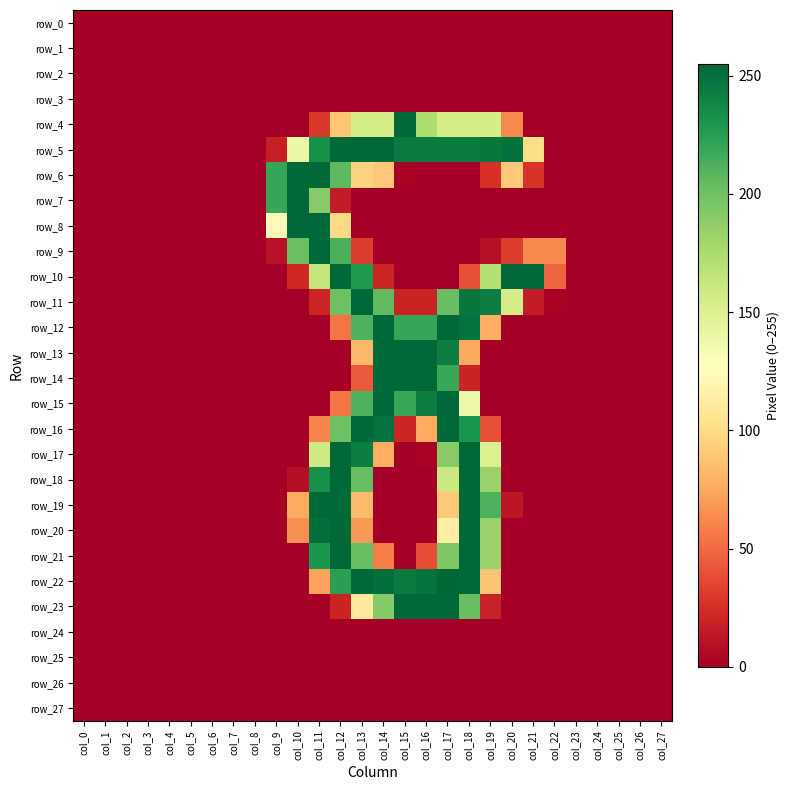

Reading right to left, what are all the values shown in this chart?

row_0: col_27=0	col_26=0	col_25=0	col_24=0	col_23=0	col_22=0	col_21=0	col_20=0	col_19=0	col_18=0	col_17=0	col_16=0	col_15=0	col_14=0	col_13=0	col_12=0	col_11=0	col_10=0	col_9=0	col_8=0	col_7=0	col_6=0	col_5=0	col_4=0	col_3=0	col_2=0	col_1=0	col_0=0
row_1: col_27=0	col_26=0	col_25=0	col_24=0	col_23=0	col_22=0	col_21=0	col_20=0	col_19=0	col_18=0	col_17=0	col_16=0	col_15=0	col_14=0	col_13=0	col_12=0	col_11=0	col_10=0	col_9=0	col_8=0	col_7=0	col_6=0	col_5=0	col_4=0	col_3=0	col_2=0	col_1=0	col_0=0
row_2: col_27=0	col_26=0	col_25=0	col_24=0	col_23=0	col_22=0	col_21=0	col_20=0	col_19=0	col_18=0	col_17=0	col_16=0	col_15=0	col_14=0	col_13=0	col_12=0	col_11=0	col_10=0	col_9=0	col_8=0	col_7=0	col_6=0	col_5=0	col_4=0	col_3=0	col_2=0	col_1=0	col_0=0
row_3: col_27=0	col_26=0	col_25=0	col_24=0	col_23=0	col_22=0	col_21=0	col_20=0	col_19=0	col_18=0	col_17=0	col_16=0	col_15=0	col_14=0	col_13=0	col_12=0	col_11=0	col_10=0	col_9=0	col_8=0	col_7=0	col_6=0	col_5=0	col_4=0	col_3=0	col_2=0	col_1=0	col_0=0
row_4: col_27=0	col_26=0	col_25=0	col_24=0	col_23=0	col_22=0	col_21=0	col_20=62	col_19=155	col_18=155	col_17=155	col_16=174	col_15=254	col_14=155	col_13=155	col_12=89	col_11=29	col_10=0	col_9=0	col_8=0	col_7=0	col_6=0	col_5=0	col_4=0	col_3=0	col_2=0	col_1=0	col_0=0
row_5: col_27=0	col_26=0	col_25=0	col_24=0	col_23=0	col_22=0	col_21=101	col_20=250	col_19=247	col_18=244	col_17=244	col_16=244	col_15=245	col_14=254	col_13=254	col_12=254	col_11=233	col_10=140	col_9=17	col_8=0	col_7=0	col_6=0	col_5=0	col_4=0	col_3=0	col_2=0	col_1=0	col_0=0
row_6: col_27=0	col_26=0	col_25=0	col_24=0	col_23=0	col_22=0	col_21=27	col_20=90	col_19=25	col_18=0	col_17=0	col_16=0	col_15=2	col_14=90	col_13=95	col_12=207	col_11=254	col_10=254	col_9=220	col_8=0	col_7=0	col_6=0	col_5=0	col_4=0	col_3=0	col_2=0	col_1=0	col_0=0
row_7: col_27=0	col_26=0	col_25=0	col_24=0	col_23=0	col_22=0	col_21=0	col_20=0	col_19=0	col_18=0	col_17=0	col_16=0	col_15=0	col_14=0	col_13=0	col_12=15	col_11=191	col_10=254	col_9=220	col_8=0	col_7=0	col_6=0	col_5=0	col_4=0	col_3=0	col_2=0	col_1=0	col_0=0
row_8: col_27=0	col_26=0	col_25=0	col_24=0	col_23=0	col_22=0	col_21=0	col_20=0	col_19=0	col_18=0	col_17=0	col_16=0	col_15=0	col_14=0	col_13=0	col_12=99	col_11=254	col_10=254	col_9=123	col_8=0	col_7=0	col_6=0	col_5=0	col_4=0	col_3=0	col_2=0	col_1=0	col_0=0
row_9: col_27=0	col_26=0	col_25=0	col_24=0	col_23=0	col_22=62	col_21=62	col_20=31	col_19=9	col_18=0	col_17=0	col_16=0	col_15=0	col_14=0	col_13=31	col_12=213	col_11=254	col_10=202	col_9=10	col_8=0	col_7=0	col_6=0	col_5=0	col_4=0	col_3=0	col_2=0	col_1=0	col_0=0
row_10: col_27=0	col_26=0	col_25=0	col_24=0	col_23=0	col_22=47	col_21=254	col_20=254	col_19=171	col_18=39	col_17=0	col_16=0	col_15=0	col_14=20	col_13=228	col_12=254	col_11=164	col_10=21	col_9=0	col_8=0	col_7=0	col_6=0	col_5=0	col_4=0	col_3=0	col_2=0	col_1=0	col_0=0
row_11: col_27=0	col_26=0	col_25=0	col_24=0	col_23=0	col_22=2	col_21=15	col_20=155	col_19=243	col_18=247	col_17=203	col_16=19	col_15=19	col_14=206	col_13=254	col_12=201	col_11=20	col_10=0	col_9=0	col_8=0	col_7=0	col_6=0	col_5=0	col_4=0	col_3=0	col_2=0	col_1=0	col_0=0
row_12: col_27=0	col_26=0	col_25=0	col_24=0	col_23=0	col_22=0	col_21=0	col_20=0	col_19=77	col_18=249	col_17=254	col_16=220	col_15=220	col_14=254	col_13=212	col_12=54	col_11=0	col_10=0	col_9=0	col_8=0	col_7=0	col_6=0	col_5=0	col_4=0	col_3=0	col_2=0	col_1=0	col_0=0
row_13: col_27=0	col_26=0	col_25=0	col_24=0	col_23=0	col_22=0	col_21=0	col_20=0	col_19=0	col_18=75	col_17=243	col_16=254	col_15=254	col_14=254	col_13=82	col_12=0	col_11=0	col_10=0	col_9=0	col_8=0	col_7=0	col_6=0	col_5=0	col_4=0	col_3=0	col_2=0	col_1=0	col_0=0
row_14: col_27=0	col_26=0	col_25=0	col_24=0	col_23=0	col_22=0	col_21=0	col_20=0	col_19=0	col_18=19	col_17=219	col_16=254	col_15=254	col_14=254	col_13=43	col_12=0	col_11=0	col_10=0	col_9=0	col_8=0	col_7=0	col_6=0	col_5=0	col_4=0	col_3=0	col_2=0	col_1=0	col_0=0
row_15: col_27=0	col_26=0	col_25=0	col_24=0	col_23=0	col_22=0	col_21=0	col_20=0	col_19=0	col_18=139	col_17=254	col_16=243	col_15=219	col_14=254	col_13=212	col_12=54	col_11=0	col_10=0	col_9=0	col_8=0	col_7=0	col_6=0	col_5=0	col_4=0	col_3=0	col_2=0	col_1=0	col_0=0
row_16: col_27=0	col_26=0	col_25=0	col_24=0	col_23=0	col_22=0	col_21=0	col_20=0	col_19=39	col_18=231	col_17=254	col_16=76	col_15=20	col_14=249	col_13=254	col_12=201	col_11=60	col_10=0	col_9=0	col_8=0	col_7=0	col_6=0	col_5=0	col_4=0	col_3=0	col_2=0	col_1=0	col_0=0
row_17: col_27=0	col_26=0	col_25=0	col_24=0	col_23=0	col_22=0	col_21=0	col_20=0	col_19=151	col_18=254	col_17=191	col_16=2	col_15=0	col_14=77	col_13=243	col_12=254	col_11=158	col_10=0	col_9=0	col_8=0	col_7=0	col_6=0	col_5=0	col_4=0	col_3=0	col_2=0	col_1=0	col_0=0
row_18: col_27=0	col_26=0	col_25=0	col_24=0	col_23=0	col_22=0	col_21=0	col_20=0	col_19=184	col_18=254	col_17=160	col_16=0	col_15=0	col_14=0	col_13=204	col_12=254	col_11=233	col_10=8	col_9=0	col_8=0	col_7=0	col_6=0	col_5=0	col_4=0	col_3=0	col_2=0	col_1=0	col_0=0
row_19: col_27=0	col_26=0	col_25=0	col_24=0	col_23=0	col_22=0	col_21=0	col_20=12	col_19=212	col_18=254	col_17=90	col_16=0	col_15=0	col_14=0	col_13=83	col_12=254	col_11=254	col_10=76	col_9=0	col_8=0	col_7=0	col_6=0	col_5=0	col_4=0	col_3=0	col_2=0	col_1=0	col_0=0
row_20: col_27=0	col_26=0	col_25=0	col_24=0	col_23=0	col_22=0	col_21=0	col_20=0	col_19=184	col_18=254	col_17=114	col_16=0	col_15=0	col_14=0	col_13=68	col_12=254	col_11=251	col_10=65	col_9=0	col_8=0	col_7=0	col_6=0	col_5=0	col_4=0	col_3=0	col_2=0	col_1=0	col_0=0
row_21: col_27=0	col_26=0	col_25=0	col_24=0	col_23=0	col_22=0	col_21=0	col_20=0	col_19=184	col_18=254	col_17=194	col_16=38	col_15=0	col_14=57	col_13=203	col_12=254	col_11=230	col_10=0	col_9=0	col_8=0	col_7=0	col_6=0	col_5=0	col_4=0	col_3=0	col_2=0	col_1=0	col_0=0
row_22: col_27=0	col_26=0	col_25=0	col_24=0	col_23=0	col_22=0	col_21=0	col_20=0	col_19=88	col_18=254	col_17=255	col_16=249	col_15=245	col_14=251	col_13=254	col_12=224	col_11=72	col_10=0	col_9=0	col_8=0	col_7=0	col_6=0	col_5=0	col_4=0	col_3=0	col_2=0	col_1=0	col_0=0
row_23: col_27=0	col_26=0	col_25=0	col_24=0	col_23=0	col_22=0	col_21=0	col_20=0	col_19=18	col_18=203	col_17=254	col_16=254	col_15=254	col_14=192	col_13=110	col_12=19	col_11=0	col_10=0	col_9=0	col_8=0	col_7=0	col_6=0	col_5=0	col_4=0	col_3=0	col_2=0	col_1=0	col_0=0
row_24: col_27=0	col_26=0	col_25=0	col_24=0	col_23=0	col_22=0	col_21=0	col_20=0	col_19=0	col_18=0	col_17=0	col_16=0	col_15=0	col_14=0	col_13=0	col_12=0	col_11=0	col_10=0	col_9=0	col_8=0	col_7=0	col_6=0	col_5=0	col_4=0	col_3=0	col_2=0	col_1=0	col_0=0
row_25: col_27=0	col_26=0	col_25=0	col_24=0	col_23=0	col_22=0	col_21=0	col_20=0	col_19=0	col_18=0	col_17=0	col_16=0	col_15=0	col_14=0	col_13=0	col_12=0	col_11=0	col_10=0	col_9=0	col_8=0	col_7=0	col_6=0	col_5=0	col_4=0	col_3=0	col_2=0	col_1=0	col_0=0
row_26: col_27=0	col_26=0	col_25=0	col_24=0	col_23=0	col_22=0	col_21=0	col_20=0	col_19=0	col_18=0	col_17=0	col_16=0	col_15=0	col_14=0	col_13=0	col_12=0	col_11=0	col_10=0	col_9=0	col_8=0	col_7=0	col_6=0	col_5=0	col_4=0	col_3=0	col_2=0	col_1=0	col_0=0
row_27: col_27=0	col_26=0	col_25=0	col_24=0	col_23=0	col_22=0	col_21=0	col_20=0	col_19=0	col_18=0	col_17=0	col_16=0	col_15=0	col_14=0	col_13=0	col_12=0	col_11=0	col_10=0	col_9=0	col_8=0	col_7=0	col_6=0	col_5=0	col_4=0	col_3=0	col_2=0	col_1=0	col_0=0